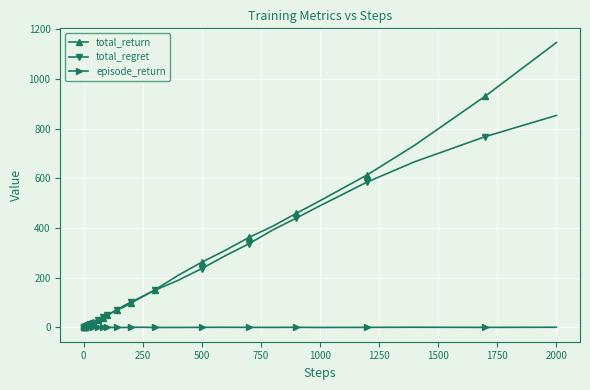

Which series has the largest range (max minus min)?

total_return